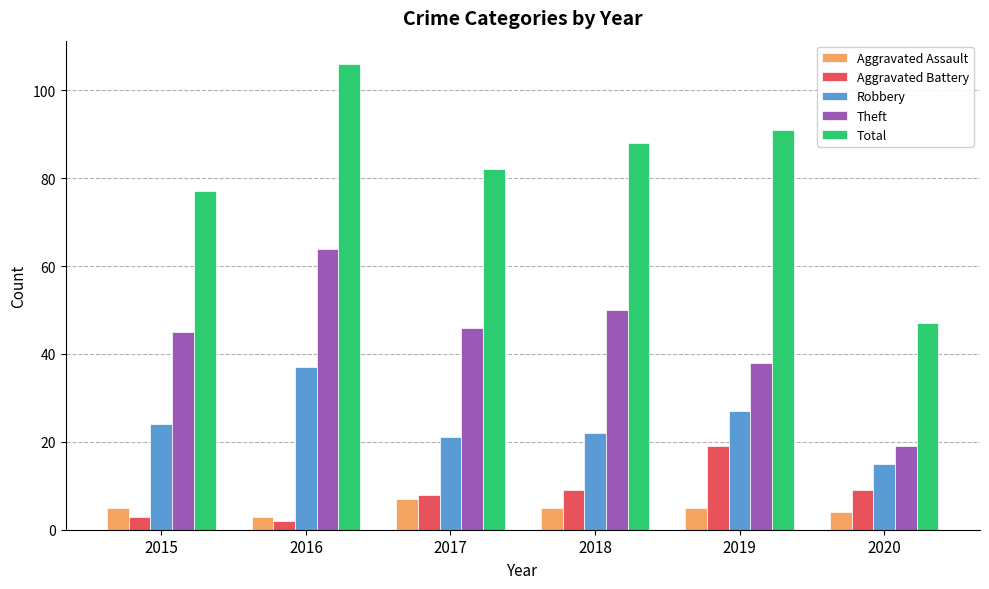

Rank the series by their maximum value, from highest to lowest.

Total, Theft, Robbery, Aggravated Battery, Aggravated Assault